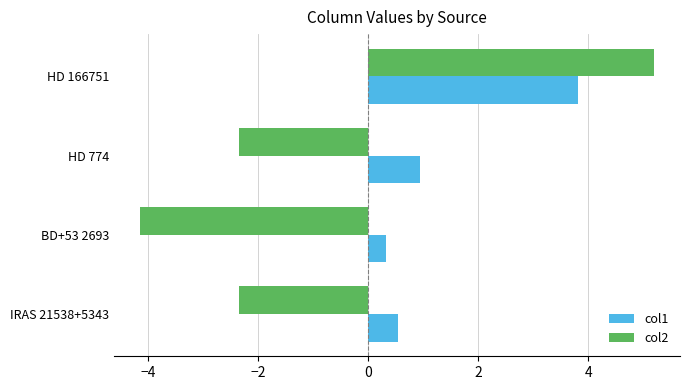

The col2 series shows 9.0 at HD 166751. True or false?

False